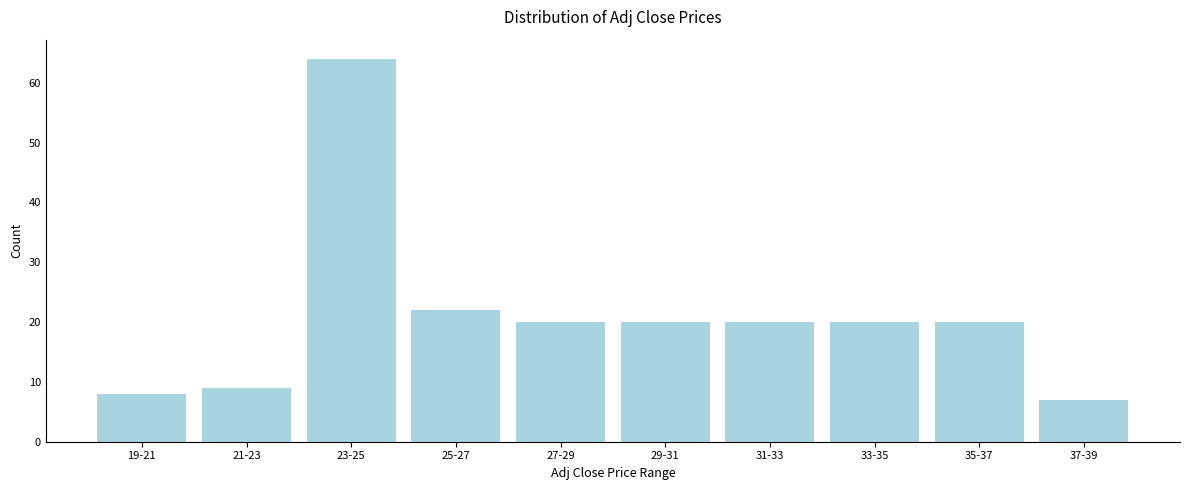

Reading left to right, list all the values displayed in this chart.

19-21=8	21-23=9	23-25=64	25-27=22	27-29=20	29-31=20	31-33=20	33-35=20	35-37=20	37-39=7